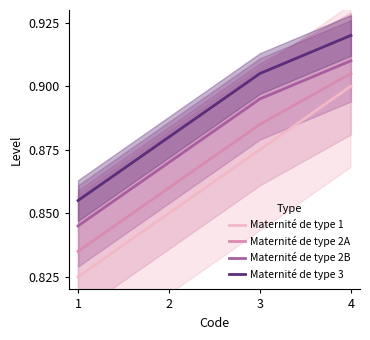

Does the chart have visible grid lines?

No